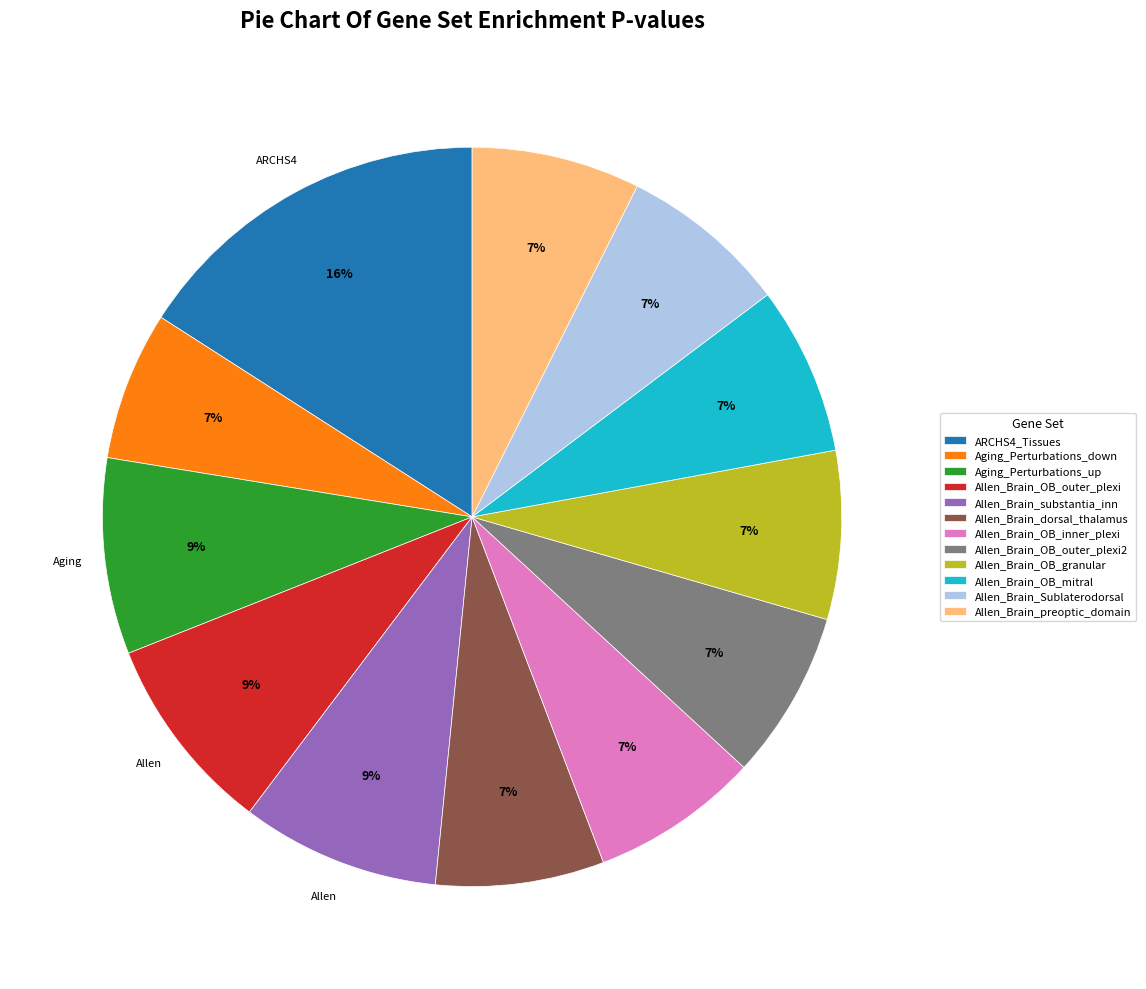

Do Allen_Brain_substantia_inn and Allen_Brain_dorsal_thalamus together represent more than half of the pie?

No